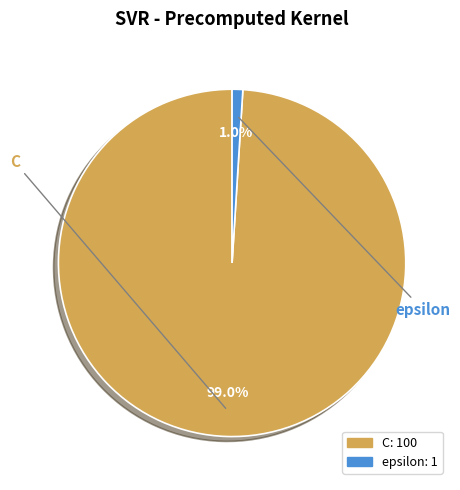

Which category has the biggest portion of the pie?

C